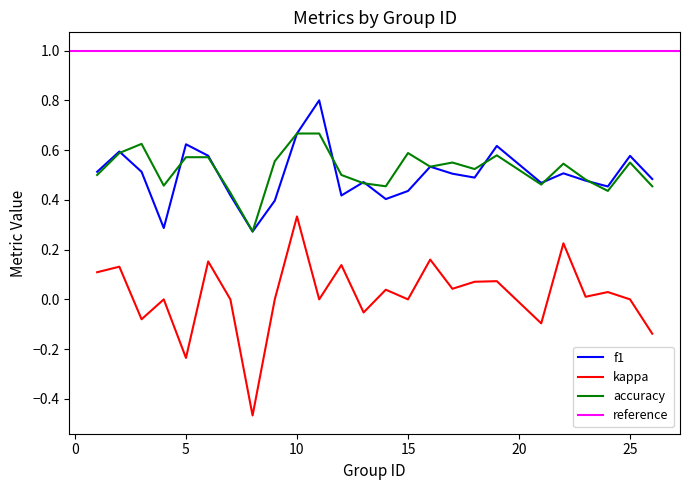

True or false: kappa and accuracy intersect in this chart.

False